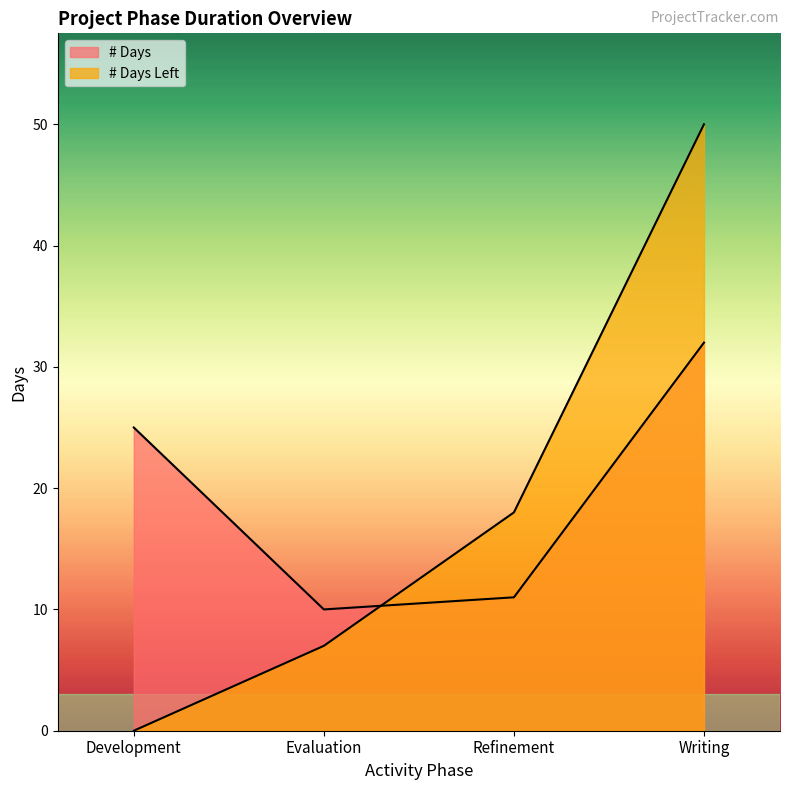

What is the approximate value of # Days at Writing?

32